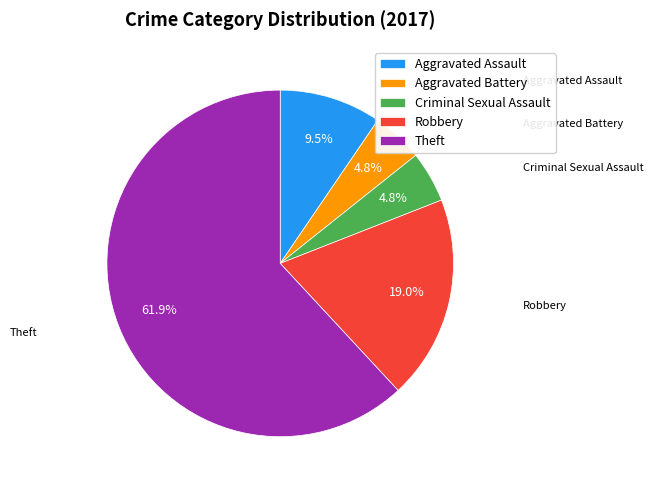

To the nearest percent, what is the difference between the Aggravated Assault and Robbery slice percentages?

10%